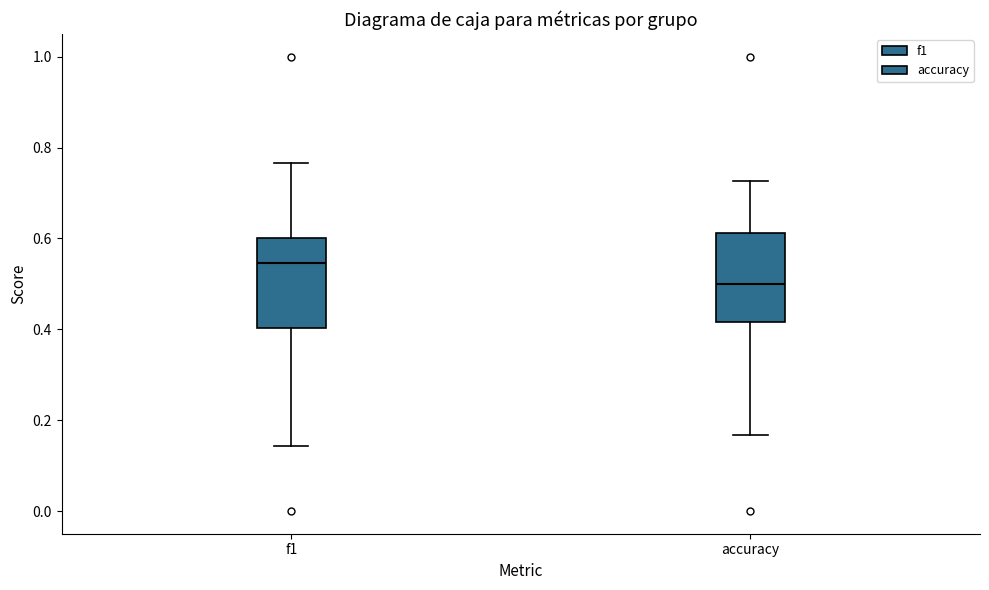

Reading left to right, transcribe this box plot: for each box, give where its median line is, the range the box spans, and where its two whiskers end, as read against the y-axis. The values are not printed on the chart, so give them approximately, as read against the axis.

f1: median 0.54, box 0.40 to 0.60, whiskers 0.14 to 0.76
accuracy: median 0.50, box 0.42 to 0.62, whiskers 0.16 to 0.72